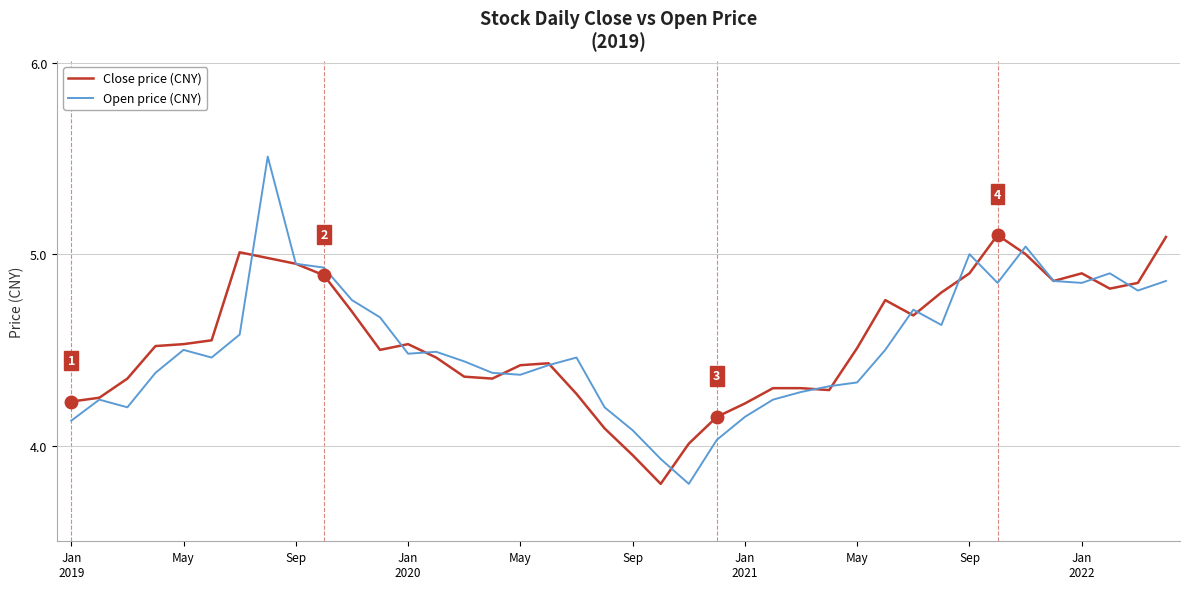

What is the minimum value for Open price (CNY)?

3.8